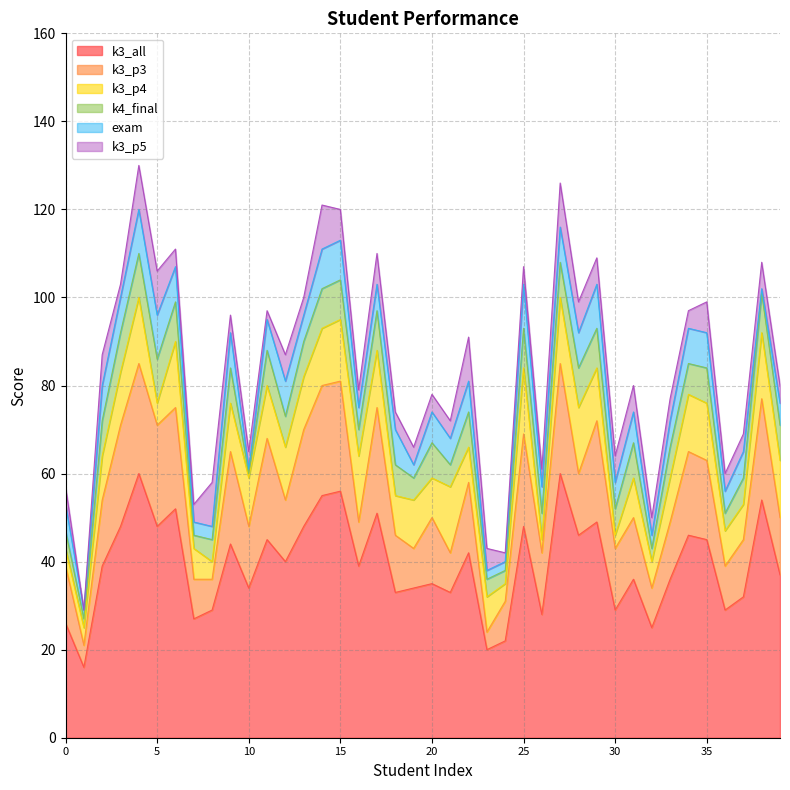

What value does the exam series have at 23?

2